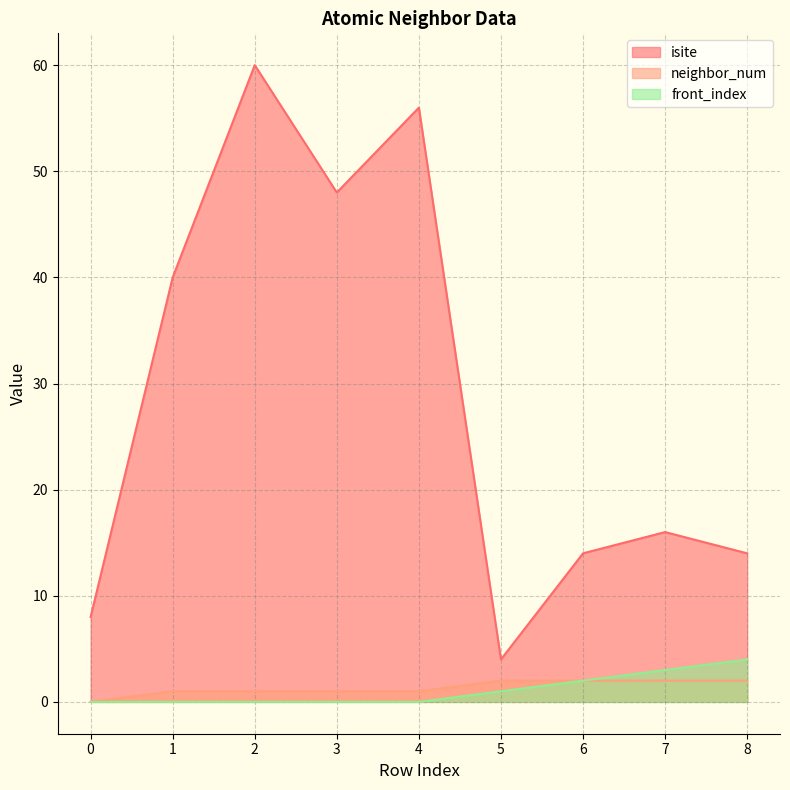

Count the number of data series in this chart.

3